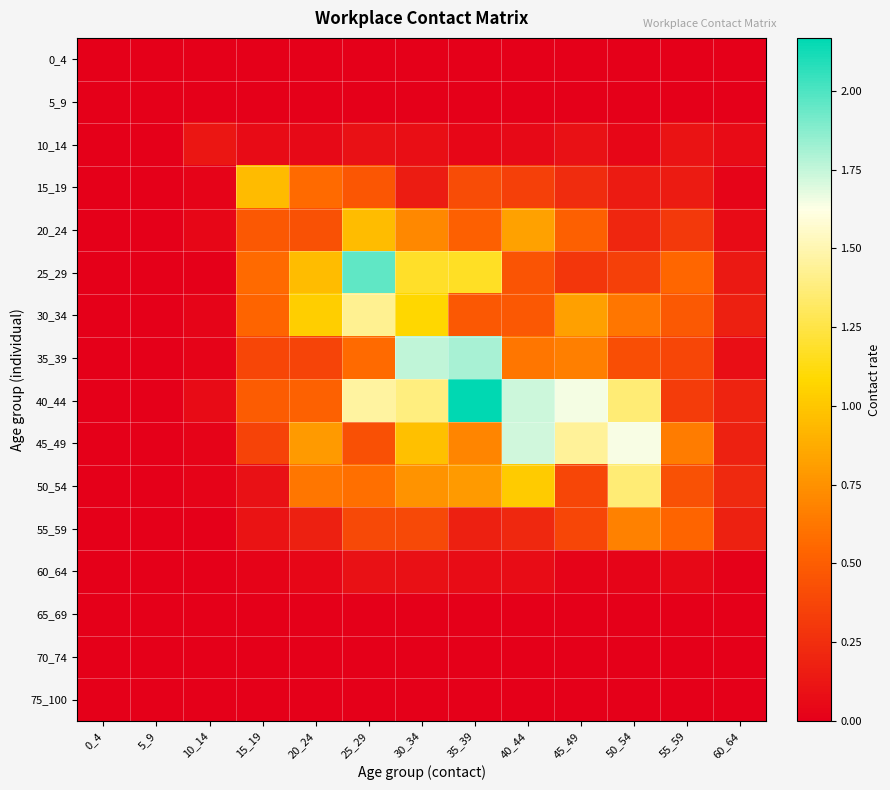

Reading left to right, transcribe all the data shown in this chart.

0_4: 0_4=0.0	5_9=0.0	10_14=0.0	15_19=0.0	20_24=0.0	25_29=0.0	30_34=0.0	35_39=0.0	40_44=0.0	45_49=0.0	50_54=0.0	55_59=0.0	60_64=0.0
5_9: 0_4=0.0	5_9=0.0	10_14=0.0	15_19=0.0	20_24=0.0	25_29=0.0	30_34=0.0	35_39=0.0	40_44=0.0	45_49=0.0	50_54=0.0	55_59=0.0	60_64=0.0
10_14: 0_4=0.0	5_9=0.0	10_14=0.1	15_19=0.1	20_24=0.1	25_29=0.1	30_34=0.1	35_39=0.0	40_44=0.1	45_49=0.1	50_54=0.0	55_59=0.1	60_64=0.1
15_19: 0_4=0.0	5_9=0.0	10_14=0.0	15_19=0.9	20_24=0.6	25_29=0.5	30_34=0.2	35_39=0.4	40_44=0.3	45_49=0.2	50_54=0.2	55_59=0.1	60_64=0.0
20_24: 0_4=0.0	5_9=0.0	10_14=0.0	15_19=0.5	20_24=0.4	25_29=1.0	30_34=0.7	35_39=0.5	40_44=0.8	45_49=0.5	50_54=0.2	55_59=0.3	60_64=0.1
25_29: 0_4=0.0	5_9=0.0	10_14=0.0	15_19=0.6	20_24=1.0	25_29=2.0	30_34=1.2	35_39=1.2	40_44=0.5	45_49=0.3	50_54=0.3	55_59=0.5	60_64=0.1
30_34: 0_4=0.0	5_9=0.0	10_14=0.0	15_19=0.5	20_24=1.0	25_29=1.4	30_34=1.1	35_39=0.5	40_44=0.5	45_49=0.8	50_54=0.6	55_59=0.5	60_64=0.2
35_39: 0_4=0.0	5_9=0.0	10_14=0.0	15_19=0.4	20_24=0.4	25_29=0.6	30_34=1.8	35_39=1.8	40_44=0.6	45_49=0.7	50_54=0.4	55_59=0.4	60_64=0.1
40_44: 0_4=0.0	5_9=0.0	10_14=0.1	15_19=0.5	20_24=0.5	25_29=1.5	30_34=1.4	35_39=2.2	40_44=1.7	45_49=1.7	50_54=1.4	55_59=0.3	60_64=0.2
45_49: 0_4=0.0	5_9=0.0	10_14=0.0	15_19=0.4	20_24=0.8	25_29=0.4	30_34=1.0	35_39=0.7	40_44=1.7	45_49=1.4	50_54=1.6	55_59=0.7	60_64=0.2
50_54: 0_4=0.0	5_9=0.0	10_14=0.0	15_19=0.1	20_24=0.6	25_29=0.6	30_34=0.8	35_39=0.8	40_44=1.0	45_49=0.4	50_54=1.4	55_59=0.4	60_64=0.2
55_59: 0_4=0.0	5_9=0.0	10_14=0.0	15_19=0.1	20_24=0.2	25_29=0.4	30_34=0.4	35_39=0.2	40_44=0.2	45_49=0.4	50_54=0.7	55_59=0.5	60_64=0.2
60_64: 0_4=0.0	5_9=0.0	10_14=0.0	15_19=0.0	20_24=0.0	25_29=0.1	30_34=0.1	35_39=0.1	40_44=0.1	45_49=0.0	50_54=0.0	55_59=0.0	60_64=0.0
65_69: 0_4=0.0	5_9=0.0	10_14=0.0	15_19=0.0	20_24=0.0	25_29=0.0	30_34=0.0	35_39=0.0	40_44=0.0	45_49=0.0	50_54=0.0	55_59=0.0	60_64=0.0
70_74: 0_4=0.0	5_9=0.0	10_14=0.0	15_19=0.0	20_24=0.0	25_29=0.0	30_34=0.0	35_39=0.0	40_44=0.0	45_49=0.0	50_54=0.0	55_59=0.0	60_64=0.0
75_100: 0_4=0.0	5_9=0.0	10_14=0.0	15_19=0.0	20_24=0.0	25_29=0.0	30_34=0.0	35_39=0.0	40_44=0.0	45_49=0.0	50_54=0.0	55_59=0.0	60_64=0.0